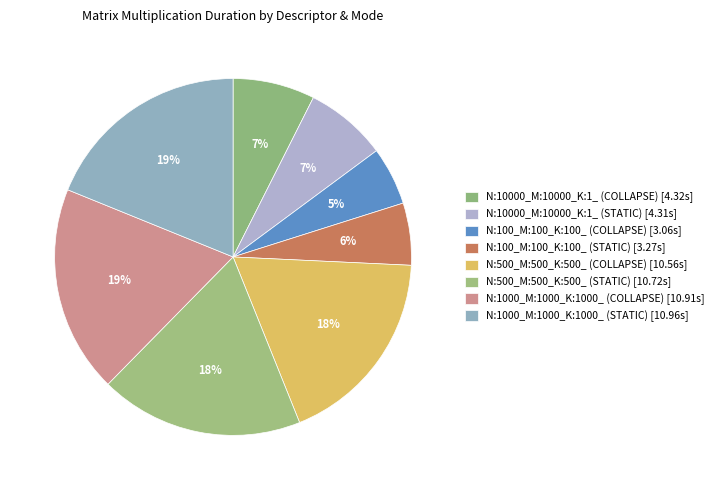

The N:500_M:500_K:500_ (COLLAPSE) slice represents 18% of the pie. True or false?

True